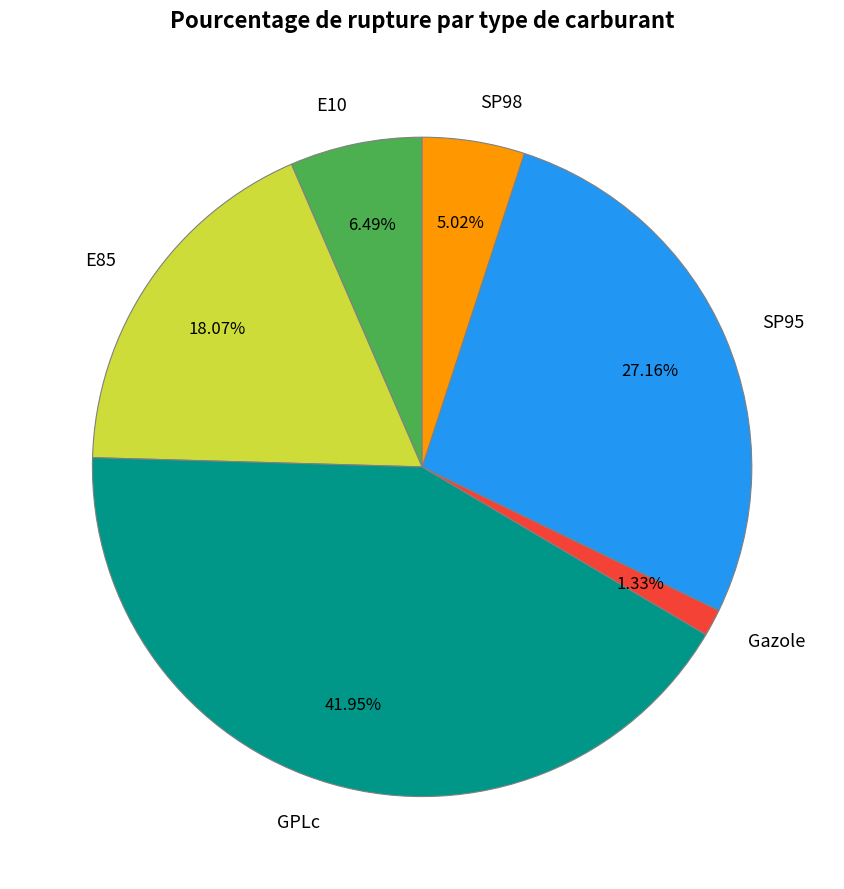

What is the ratio of the value at E10 to the value at E85?

0.4